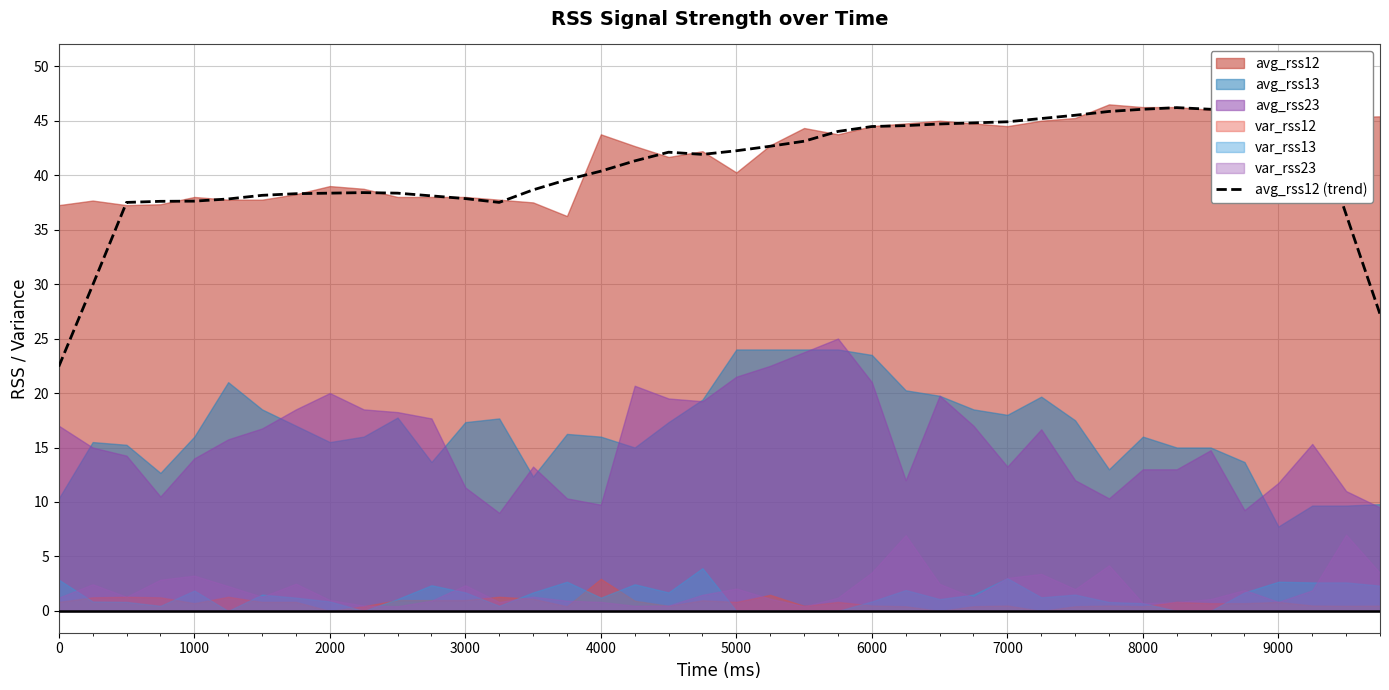

How many interior local valleys (lower than both neighbors) does the data have?

2